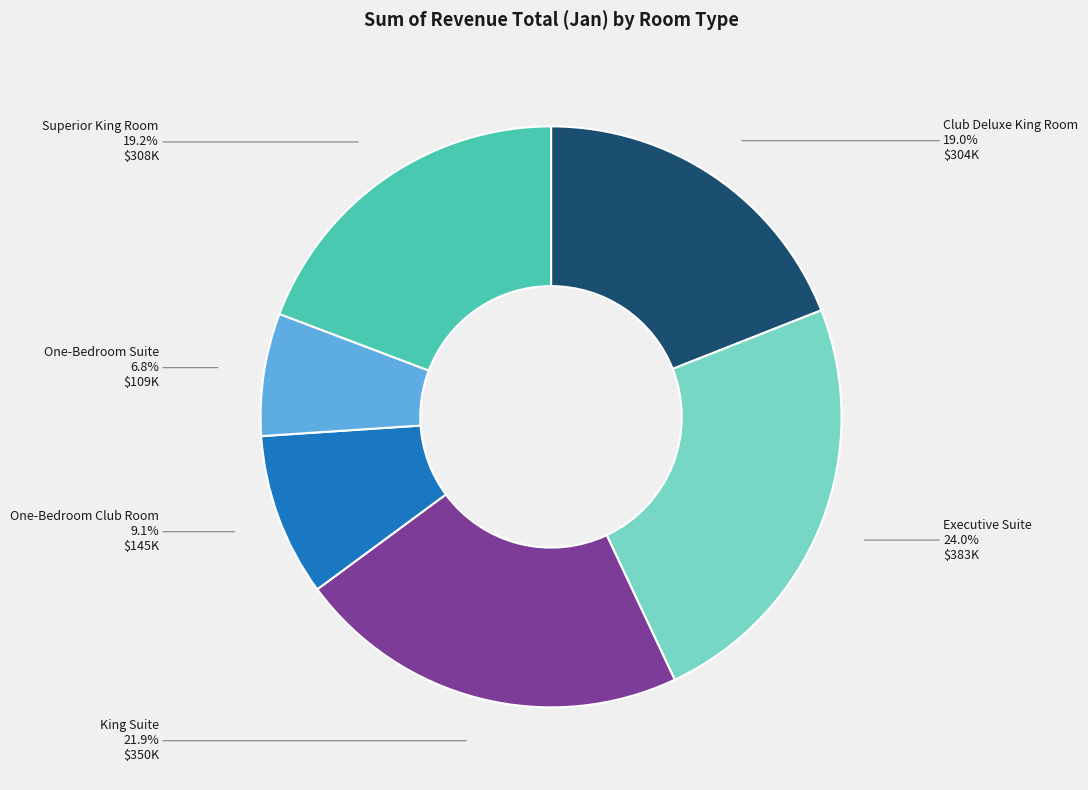

True or false: One-Bedroom Club Room accounts for 9% of the total.

True